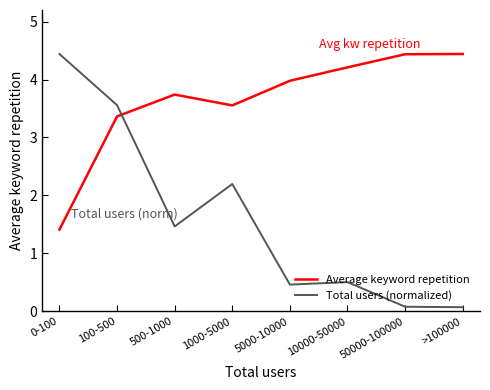

Reading right to left, transcribe all the data shown in this chart.

Average keyword repetition: >100000=4.4	50000-100000=4.4	10000-50000=4.2	5000-10000=4.0	1000-5000=3.6	500-1000=3.7	100-500=3.4	0-100=1.4
Total users (normalized): >100000=0.1	50000-100000=0.1	10000-50000=0.5	5000-10000=0.5	1000-5000=2.2	500-1000=1.5	100-500=3.6	0-100=4.4